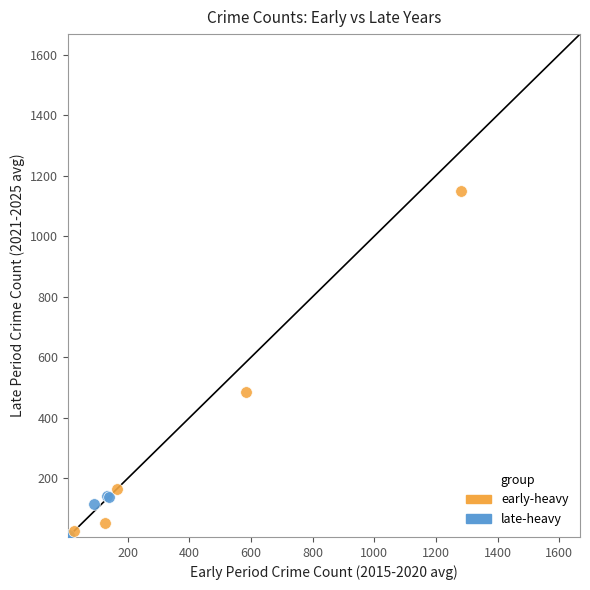

Which series reaches the minimum Y coordinate?

late-heavy